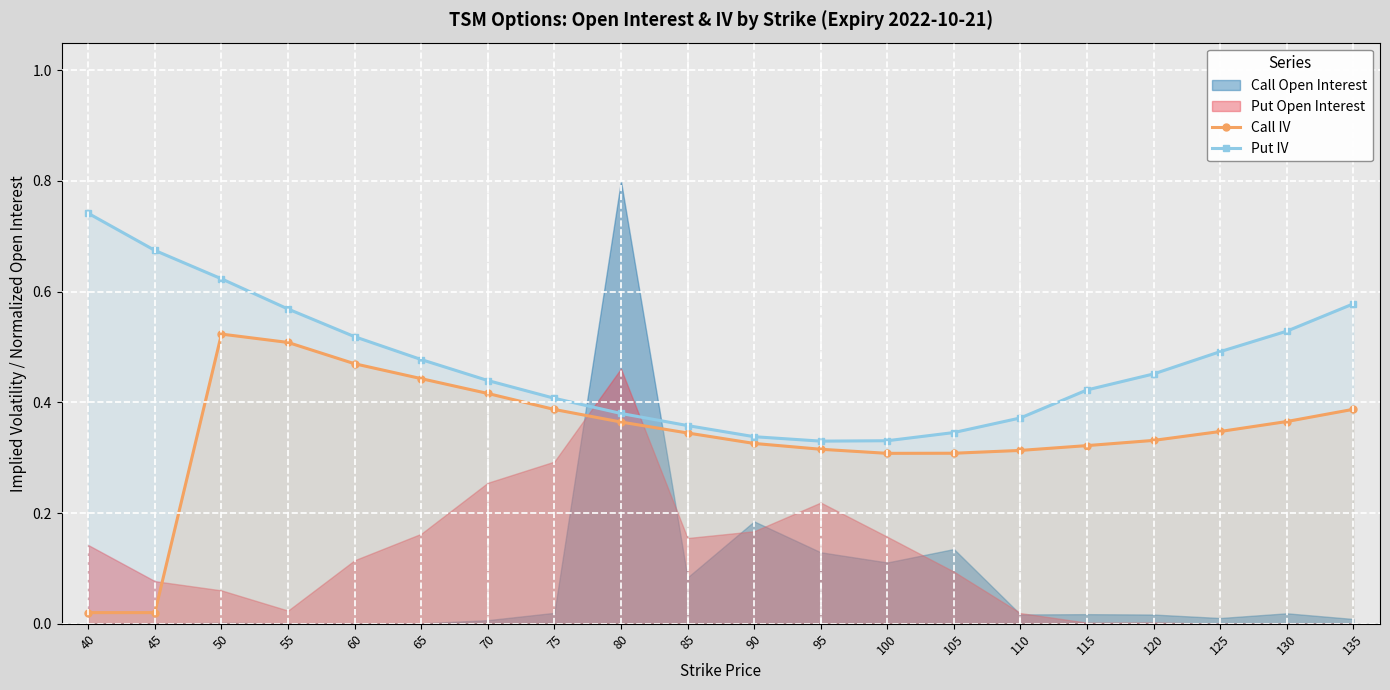

What is the highest value of the Put IV series?

0.7